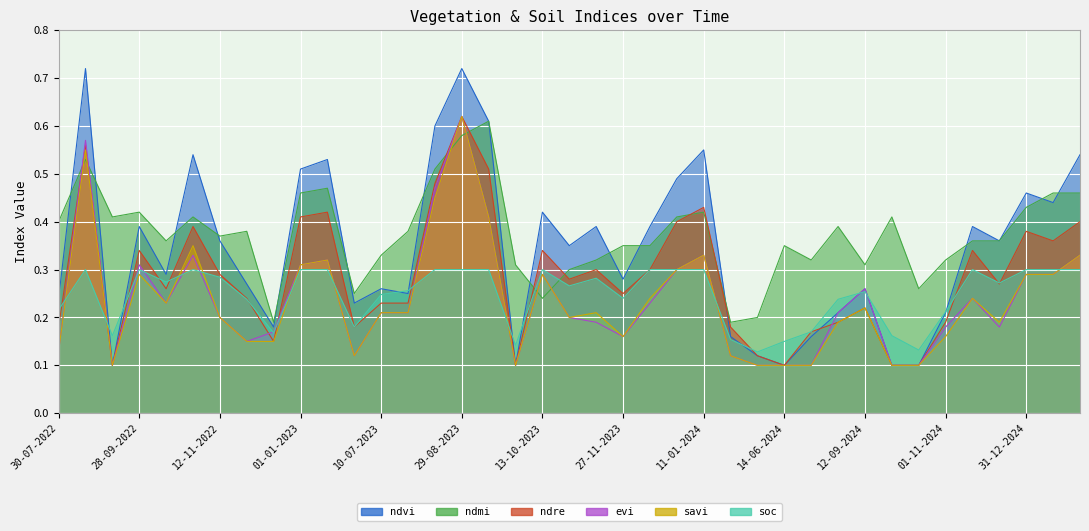

At how many categories does at least one series exceed 0?

39